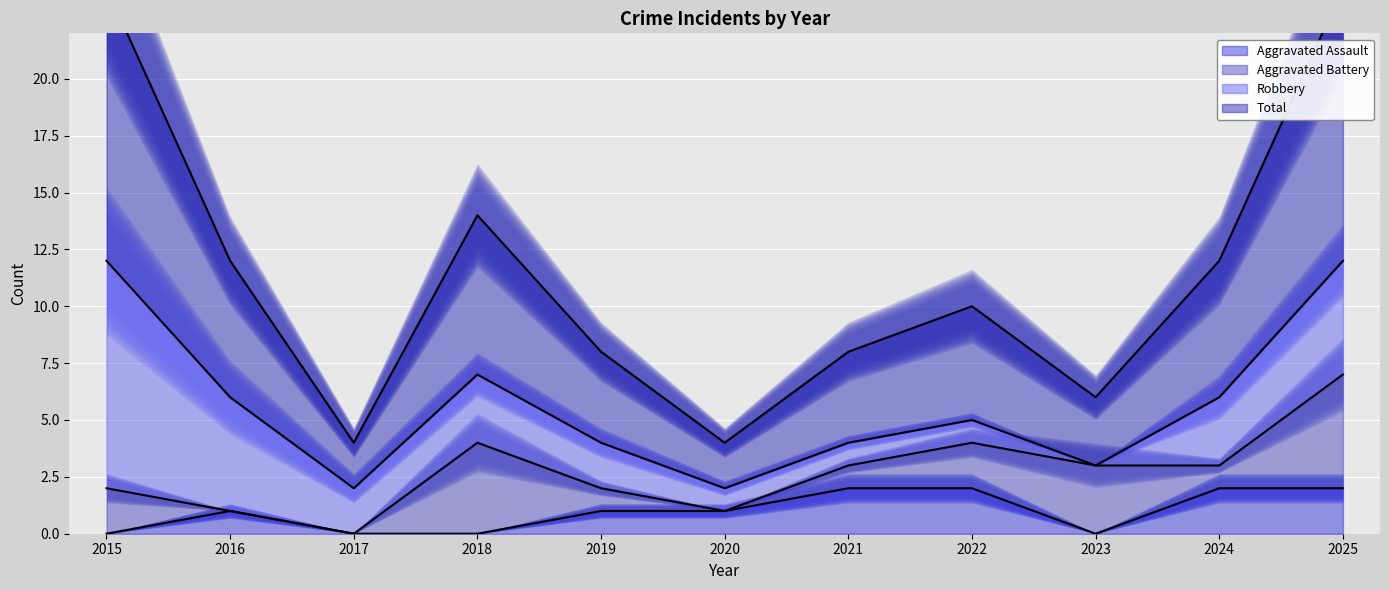

Rank the categories by Total value from lowest to highest.

2017, 2020, 2023, 2019, 2021, 2022, 2016, 2024, 2018, 2015, 2025